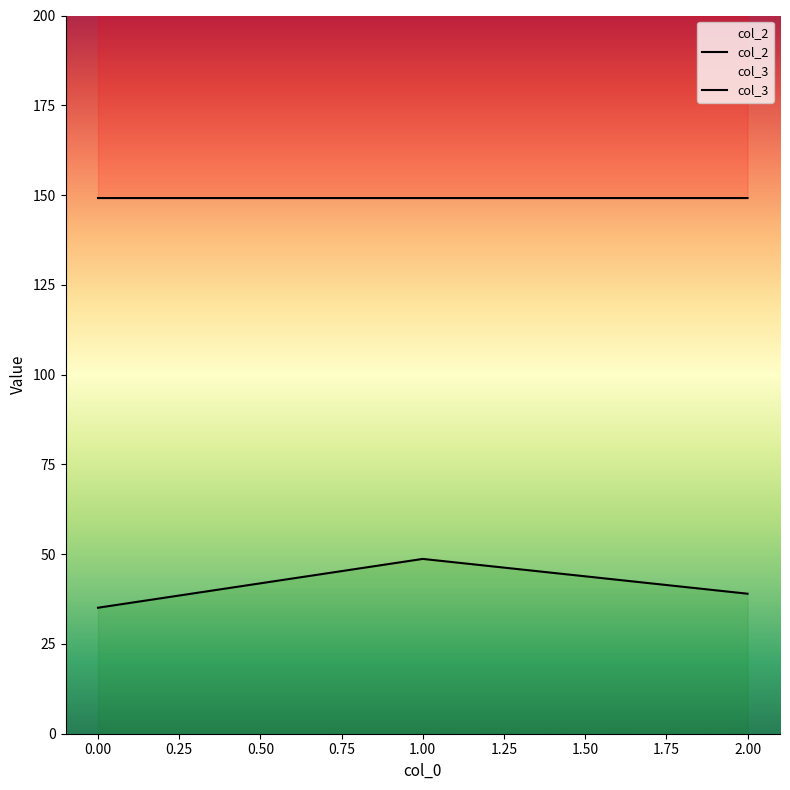

Between 0.00 and 2.00, which series saw the biggest shift?

col_3